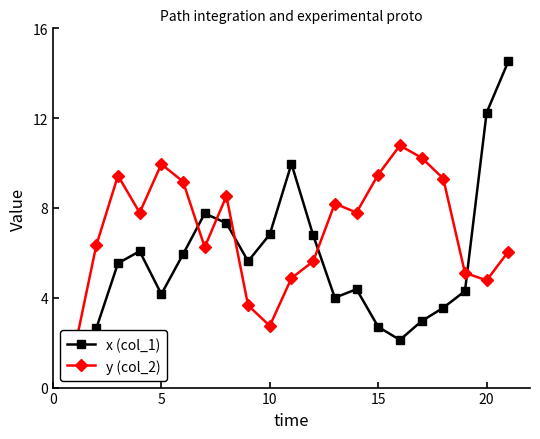

What is the value of the y (col_2) point at the 4th from the left?

7.8